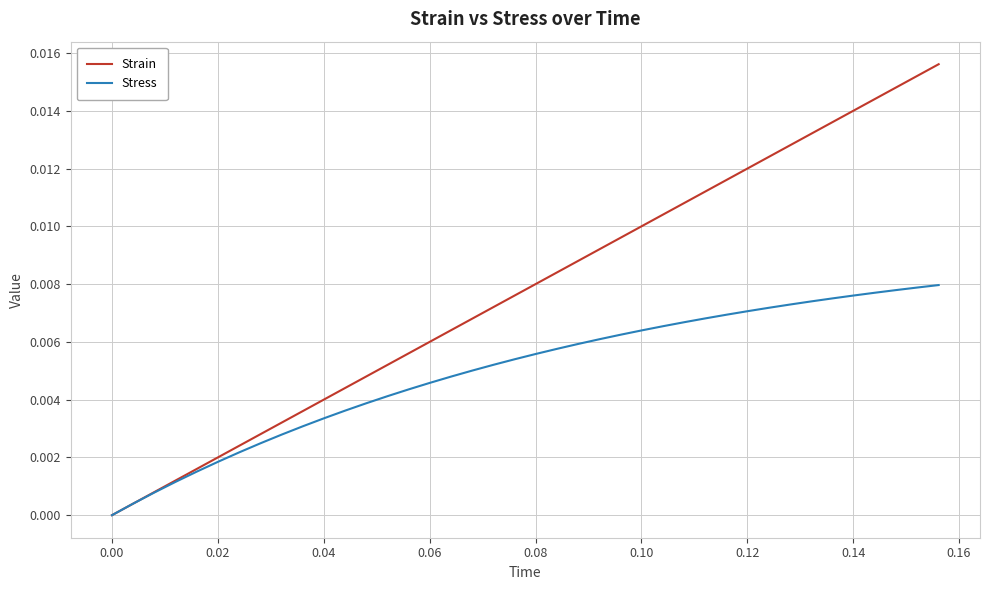

Rank the series by their average value, from lowest to highest.

Stress, Strain